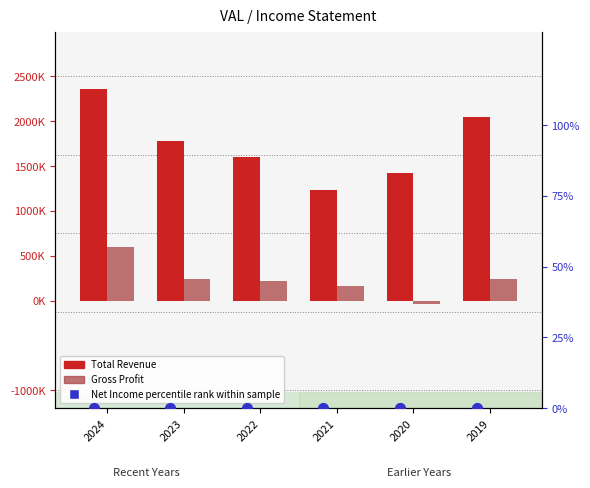

Which series has the largest total across all categories?

Total Revenue